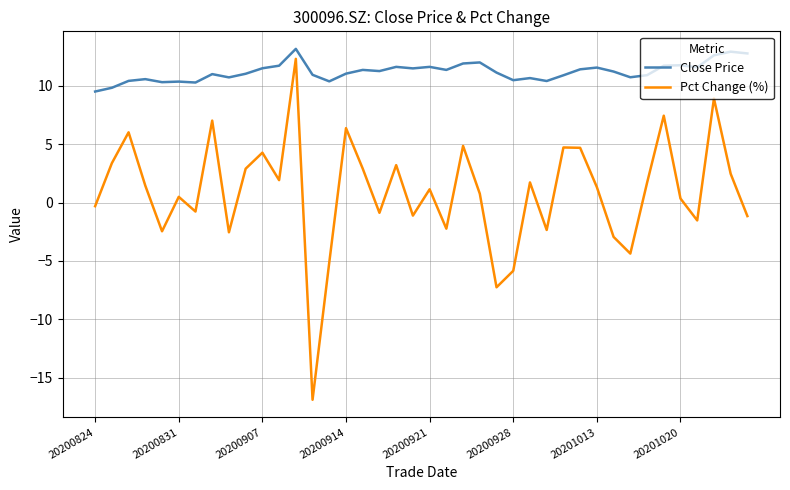

Rank the series by their average value, from lowest to highest.

Pct Change (%), Close Price